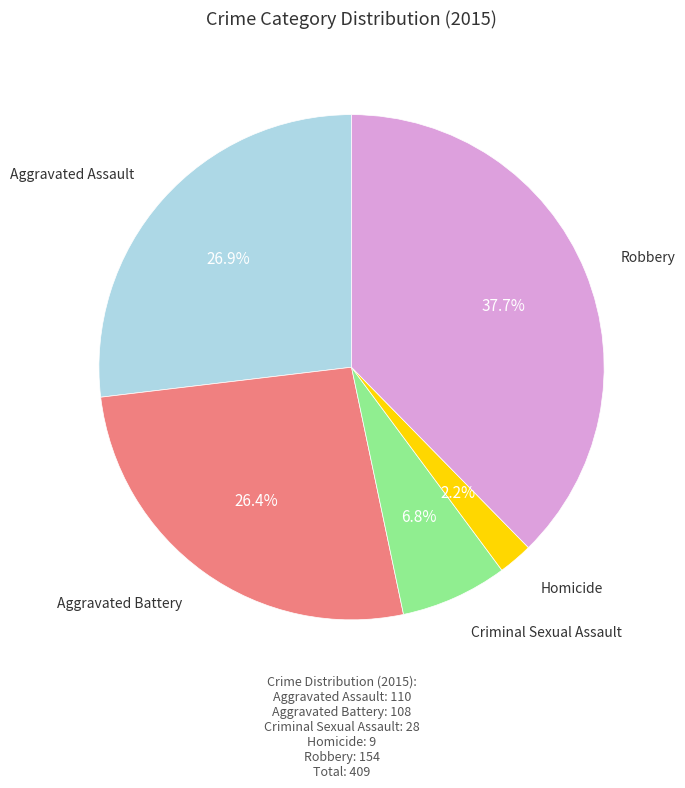

Is there a majority slice in this chart?

No